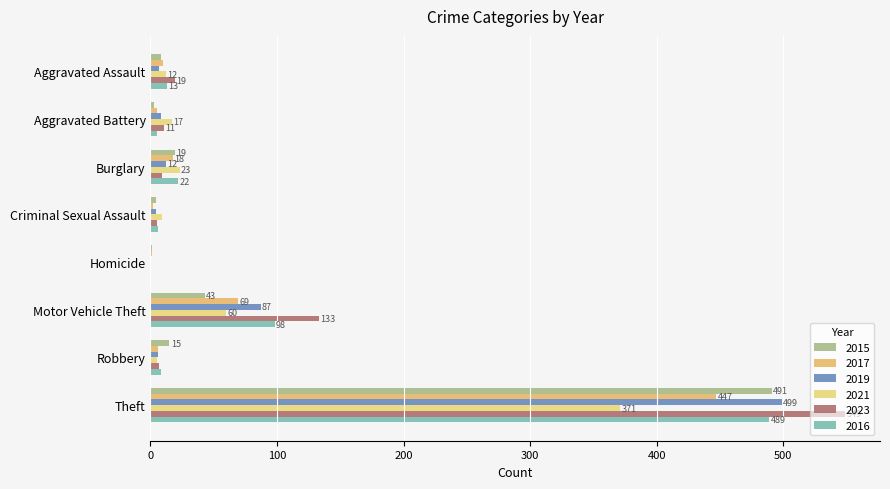

What is the label of the 2nd bar from the right?

Robbery